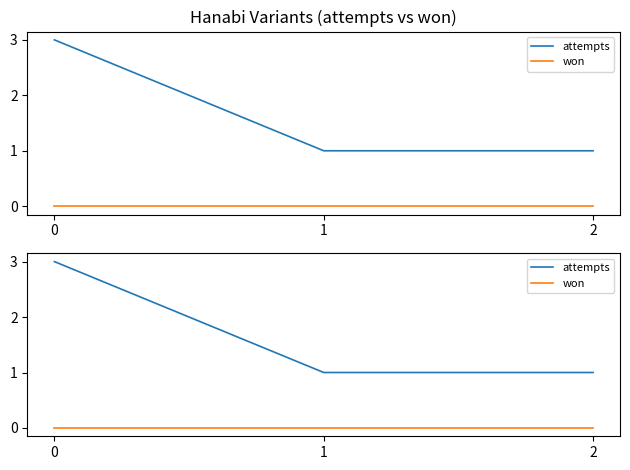

List the series in order of their peak value, lowest first.

won, attempts